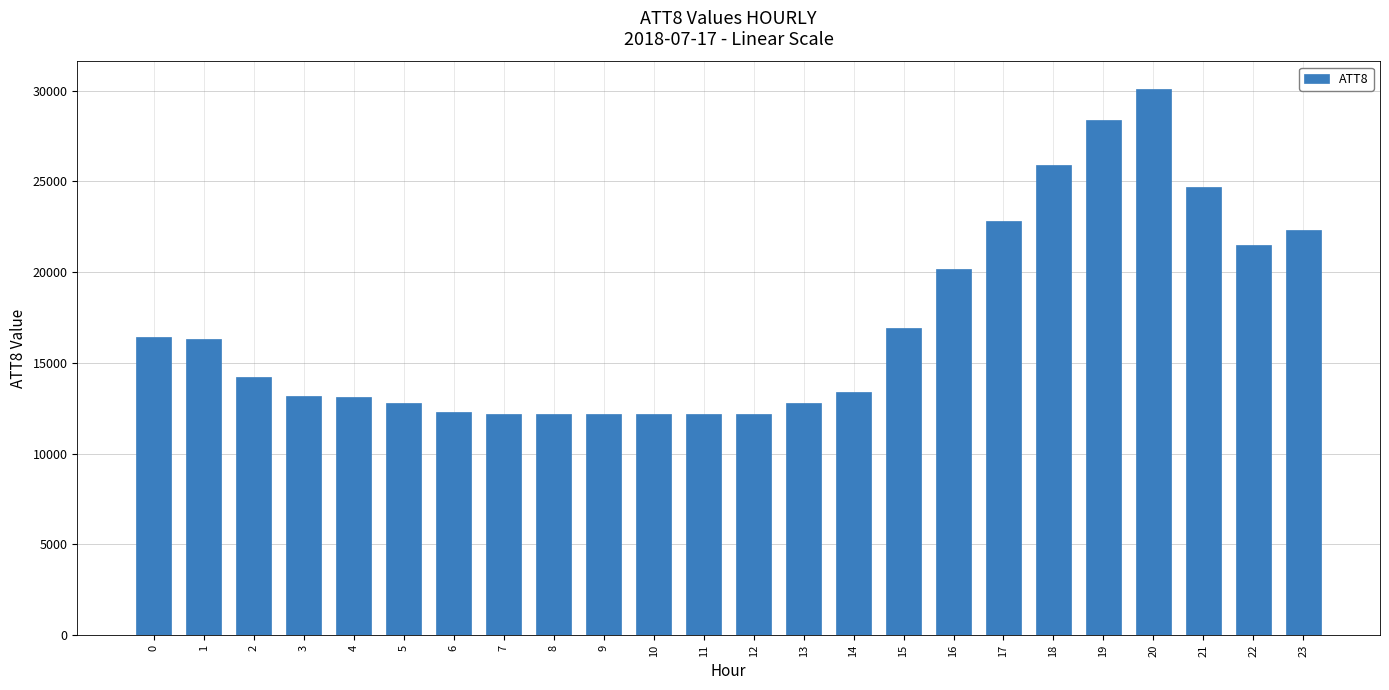

What is the difference between the values at 8 and 16?

8000